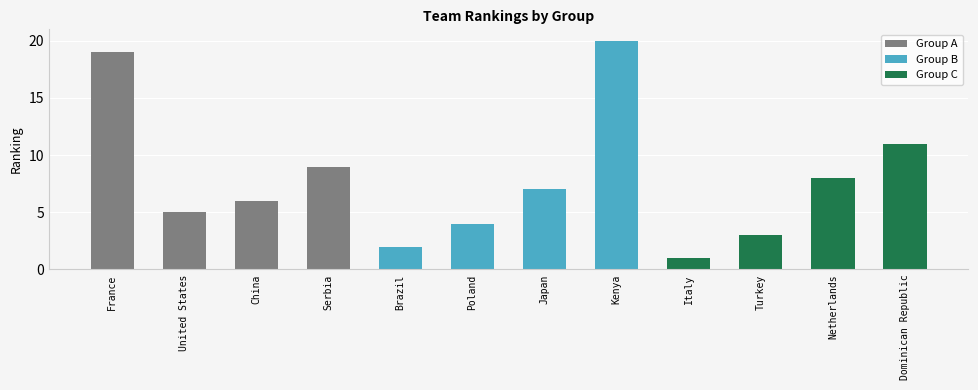

What is the difference between the maximum and minimum values in the Group B series?

18